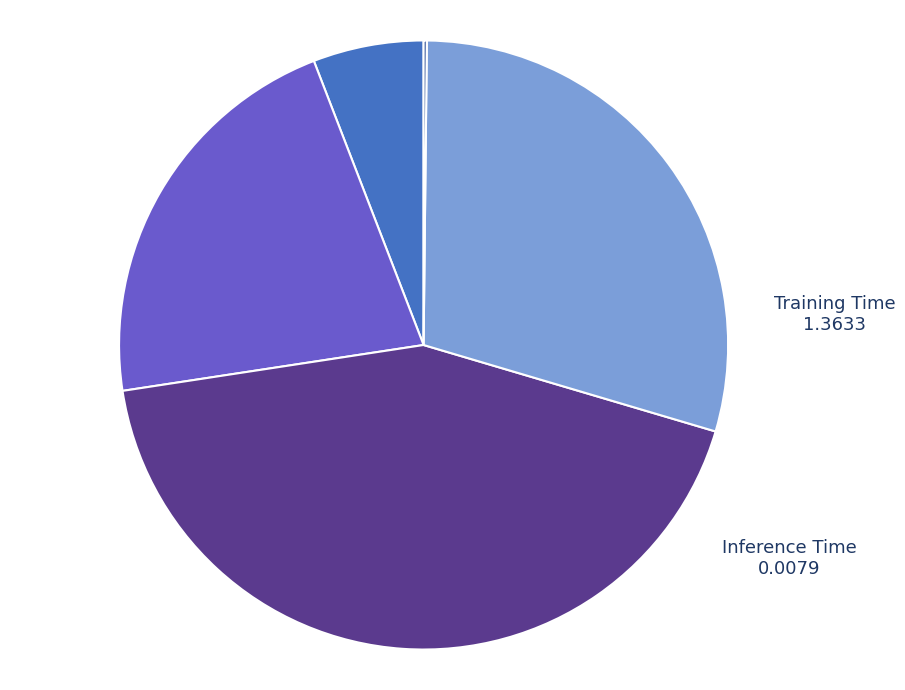

Which has a higher value, SMAPE or MAPE?

SMAPE